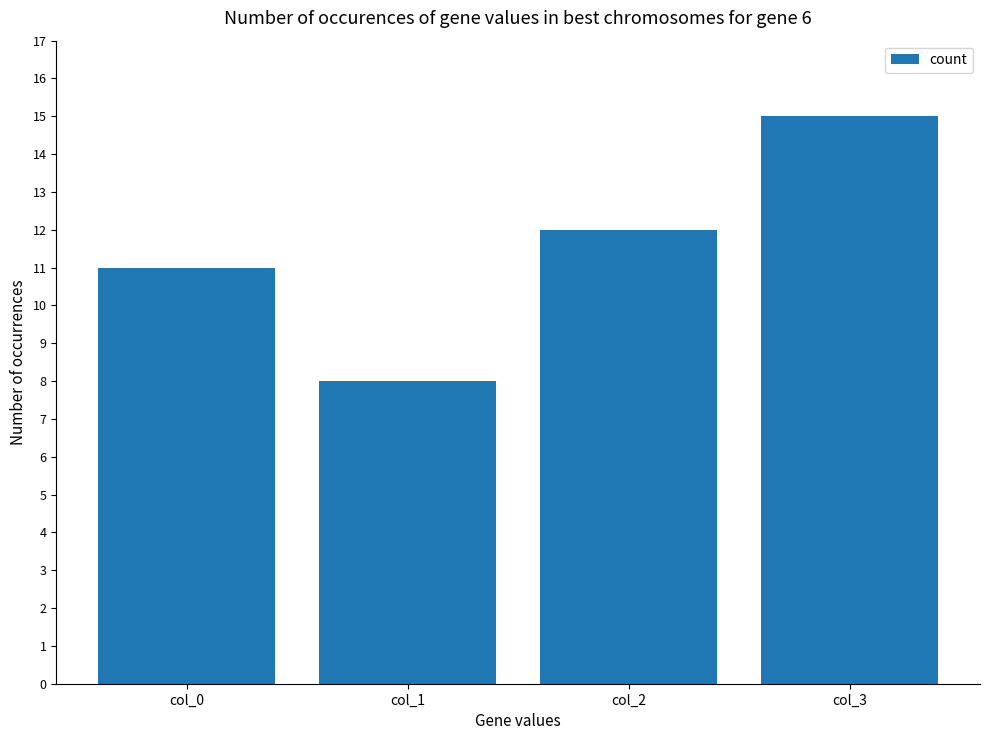

List the labels in order of value, largest first.

col_3, col_2, col_0, col_1